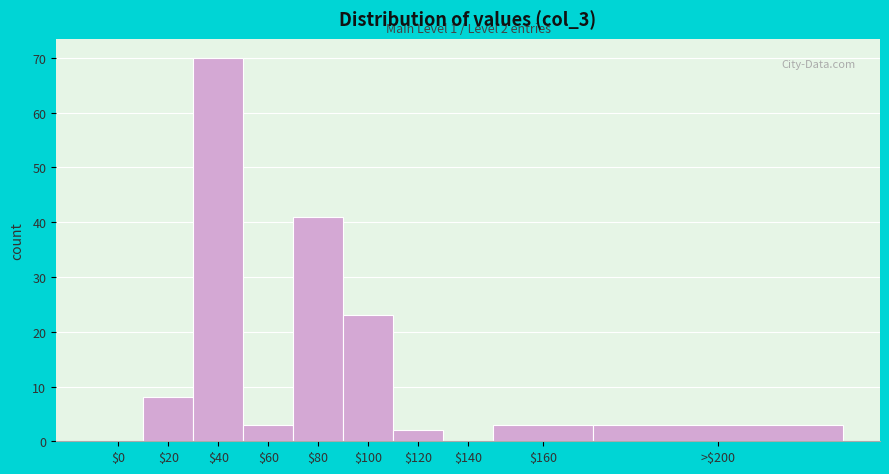

What is the sum of all values?

153